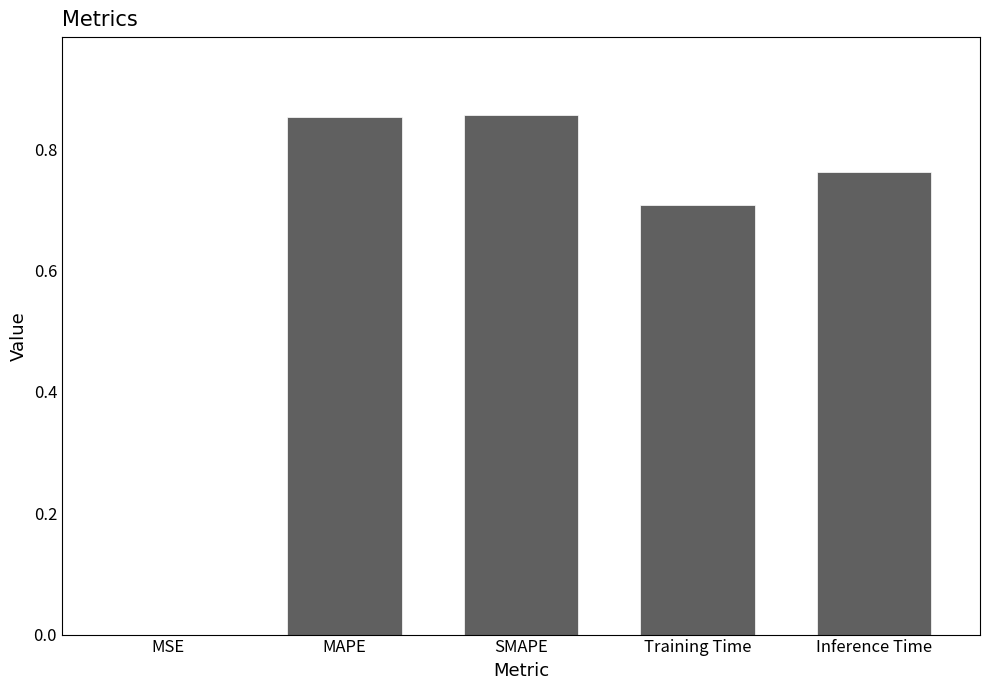

True or false: the data shows 0.0 at MSE.

True